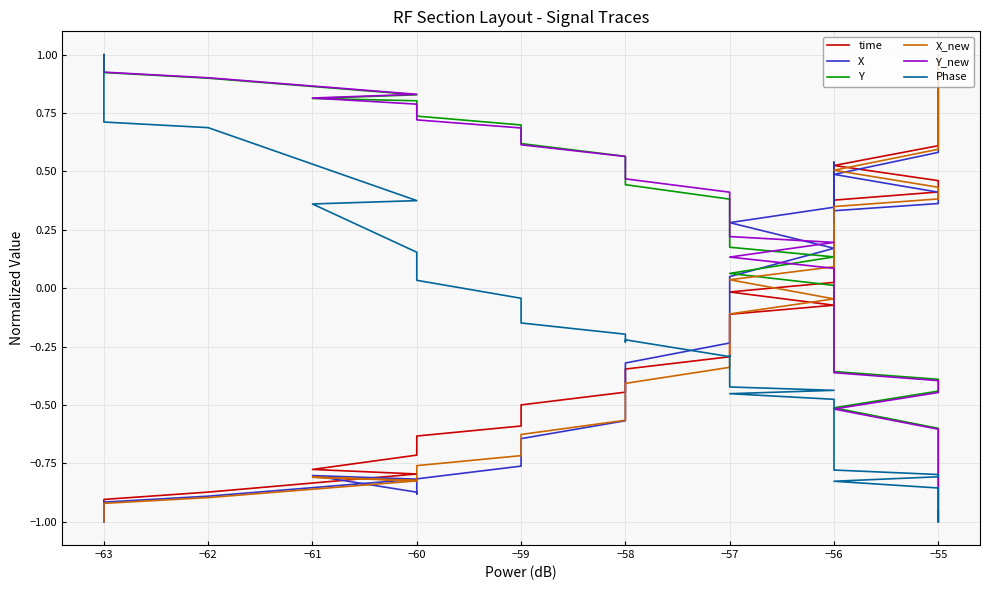

In X, how many points are higher than both neighbors (excluding endpoints)?

2